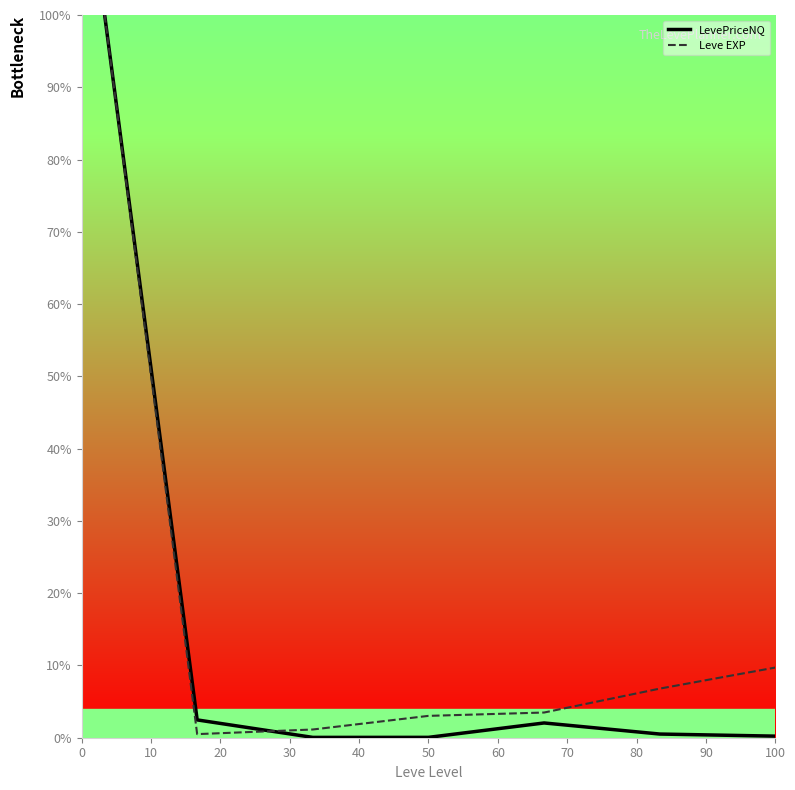

What is the maximum value for Leve EXP?

100.0